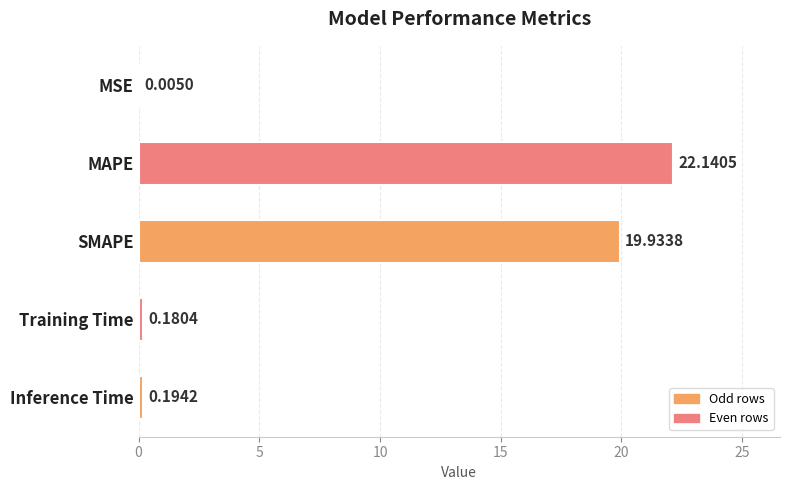

Are the bars horizontal?

Yes